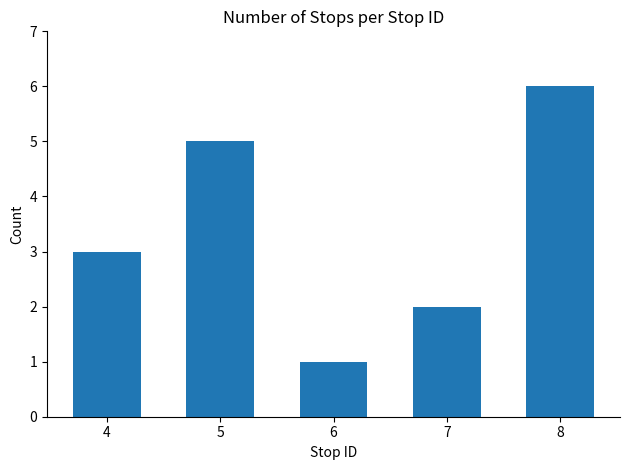

How many bars are there in total?

5